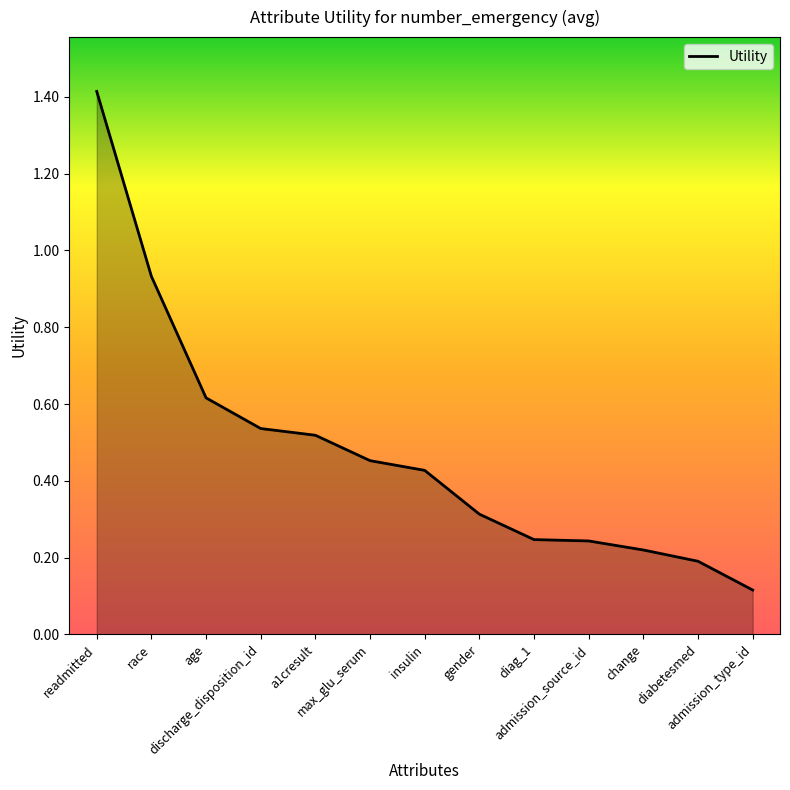

What is the greatest value displayed?

1.4